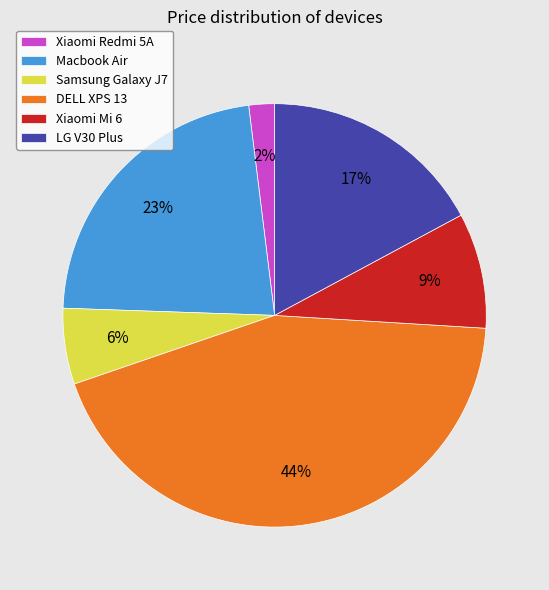

Does any single category account for the majority?

No